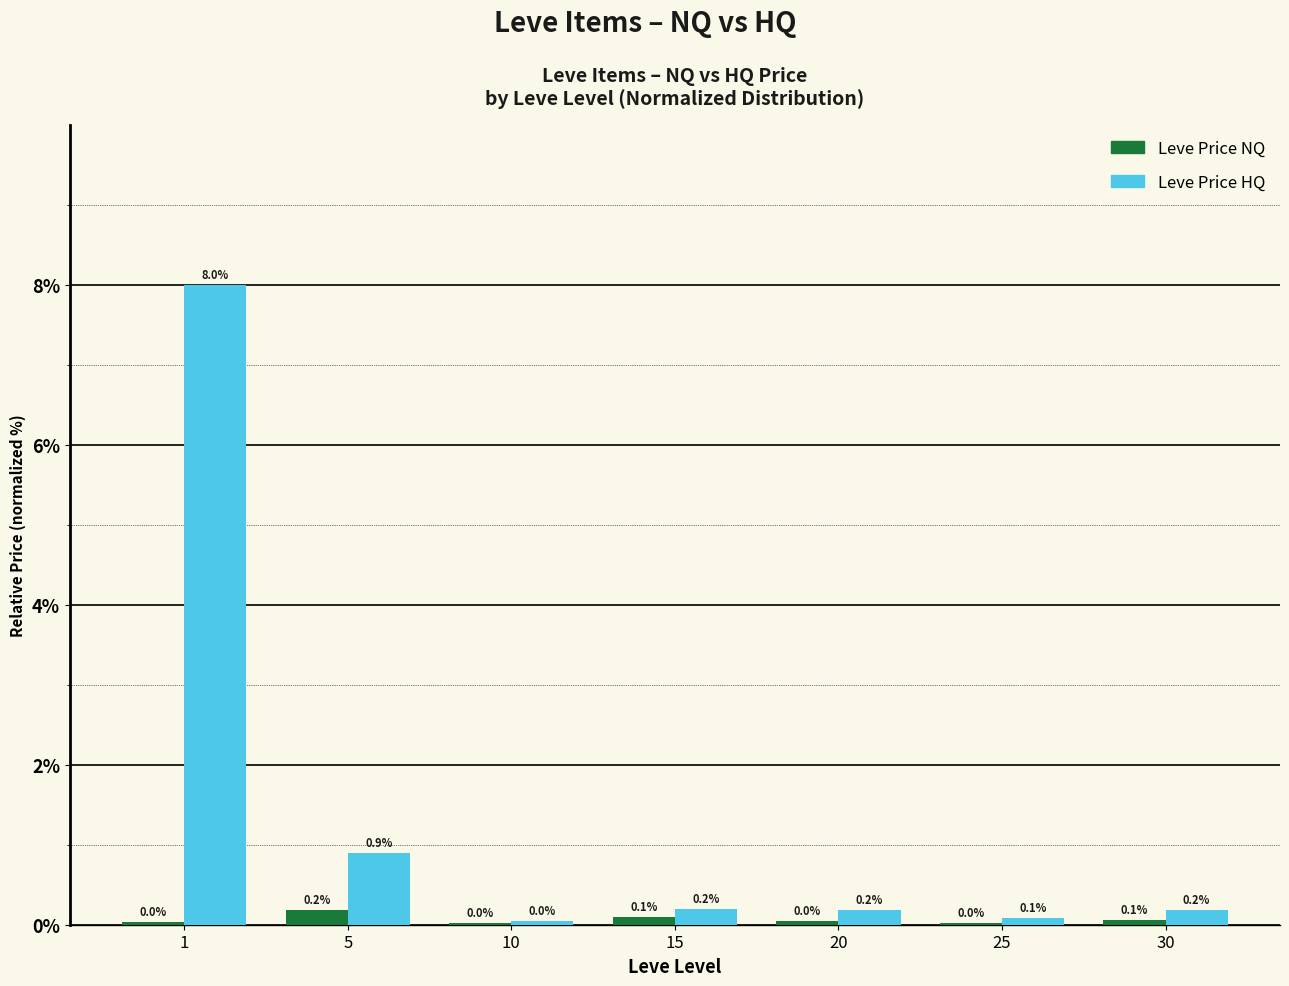

What are all the series names shown in the legend?

Leve Price NQ, Leve Price HQ